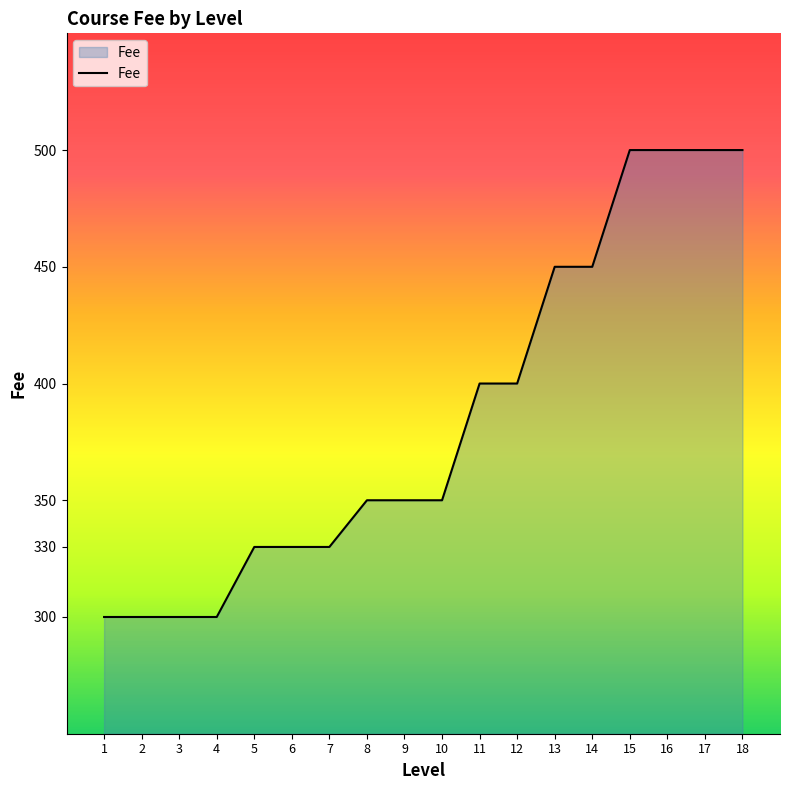

How many values are below 350?

7